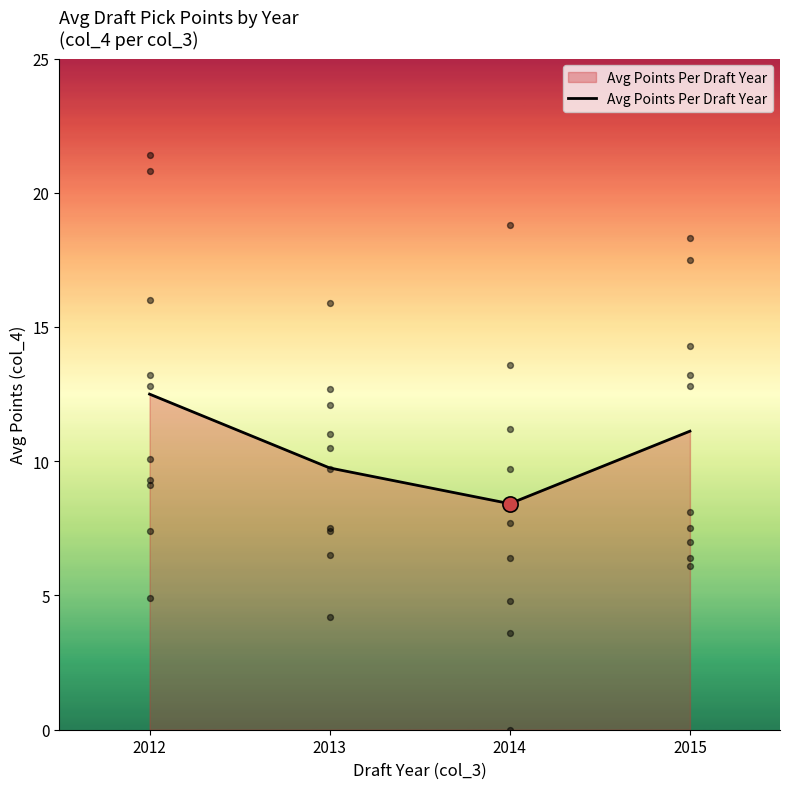

Between 2014 and 2013, which is larger?

2013